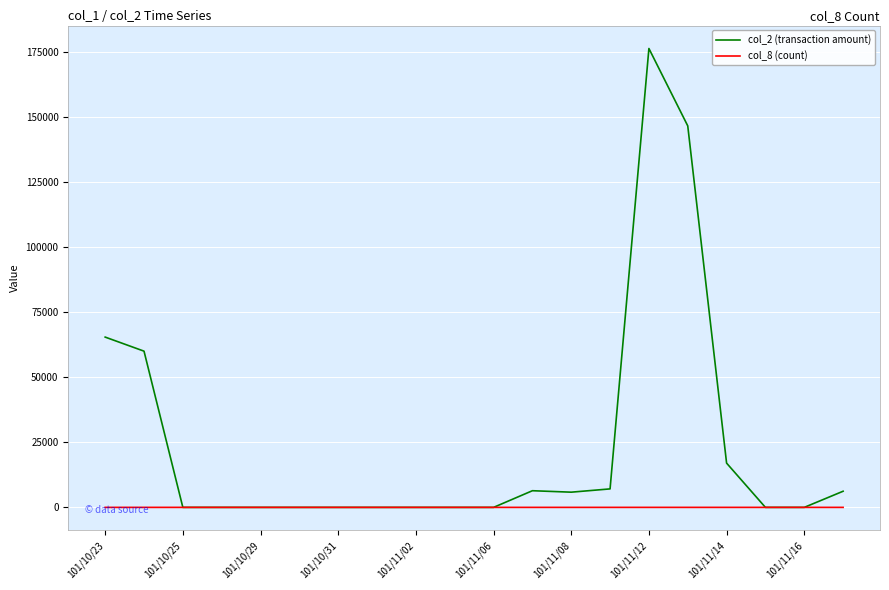

Does the chart have visible grid lines?

Yes